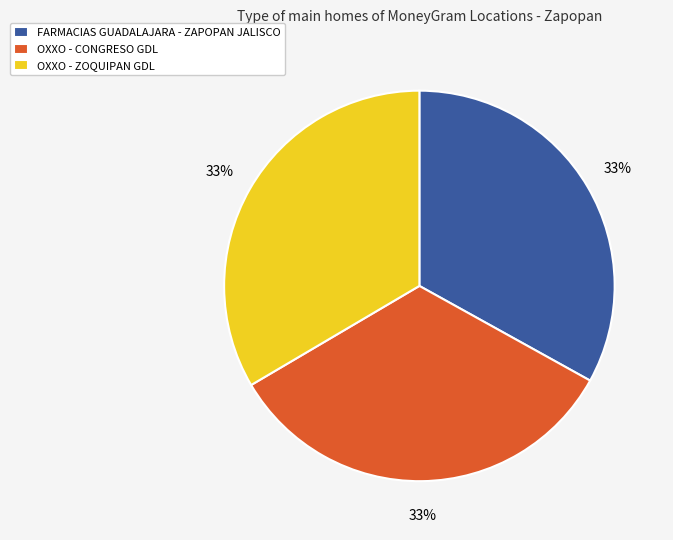

What percentage is the OXXO - ZOQUIPAN GDL slice, to the nearest percent?

33%